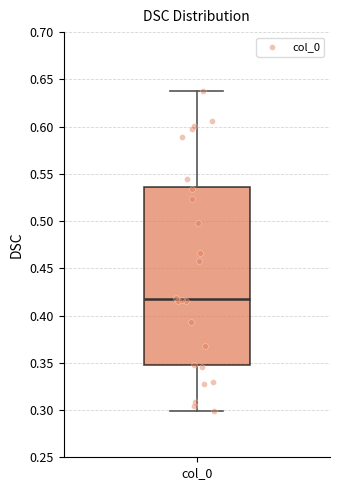

Transcribe this box plot: give where the median line is, the range the box spans, and where the two whiskers end, as read against the y-axis. The values are not printed on the chart, so give them approximately, as read against the axis.

median 0.420, box 0.345 to 0.535, whiskers 0.300 to 0.635